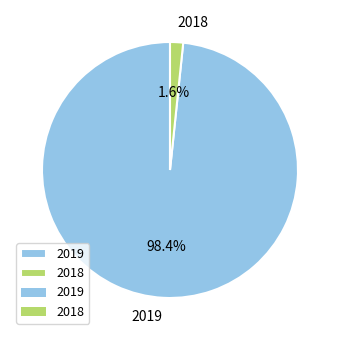

To the nearest percent, what percentage of the pie is 2019?

98%